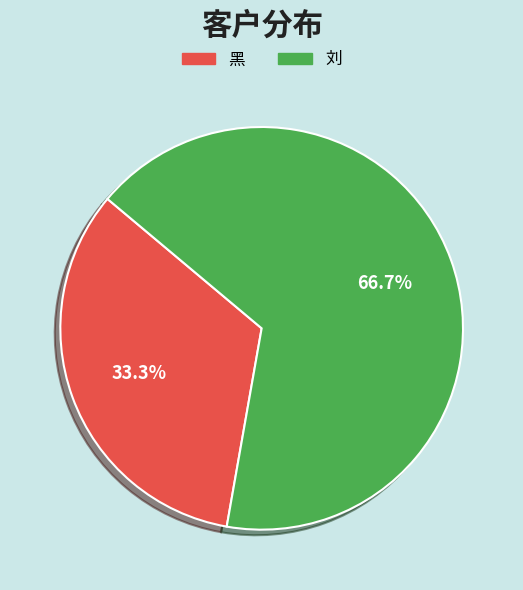

How many slices are in this pie chart?

2